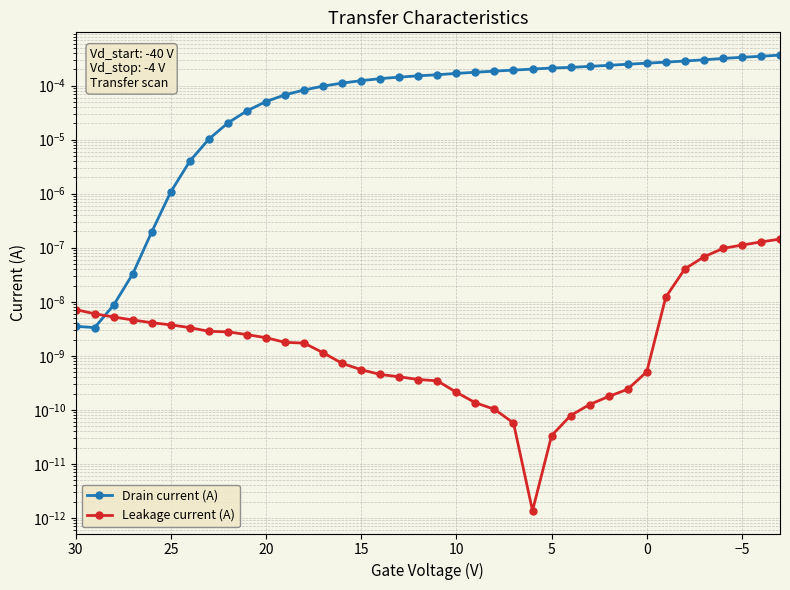

Rank the series by their average value, from lowest to highest.

Leakage current (A), Drain current (A)